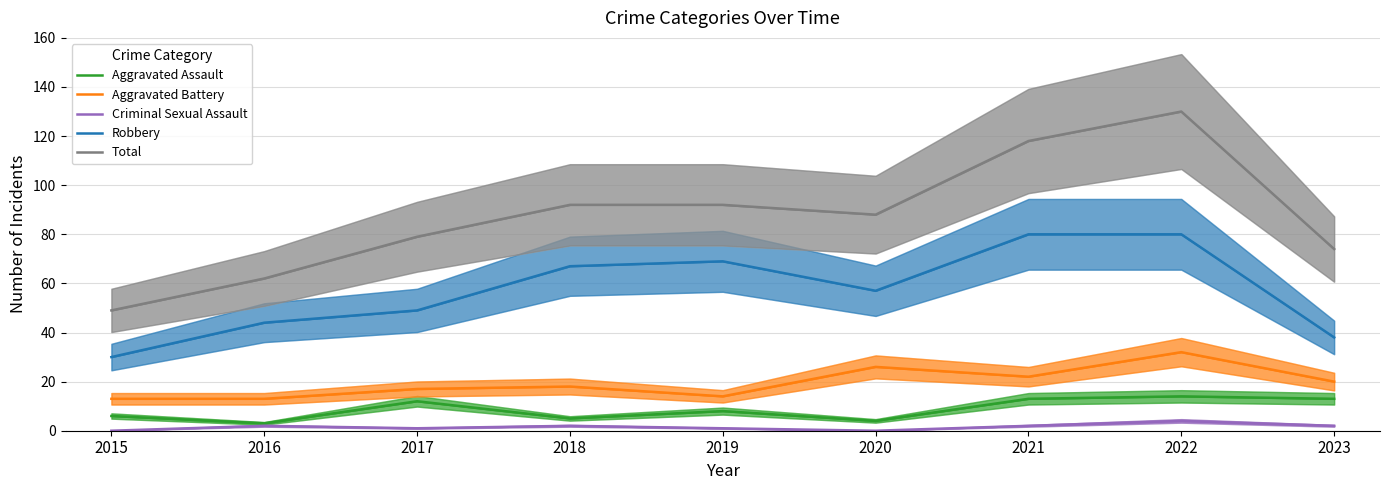

Read the Aggravated Assault value at 2023, to the nearest 5.

15